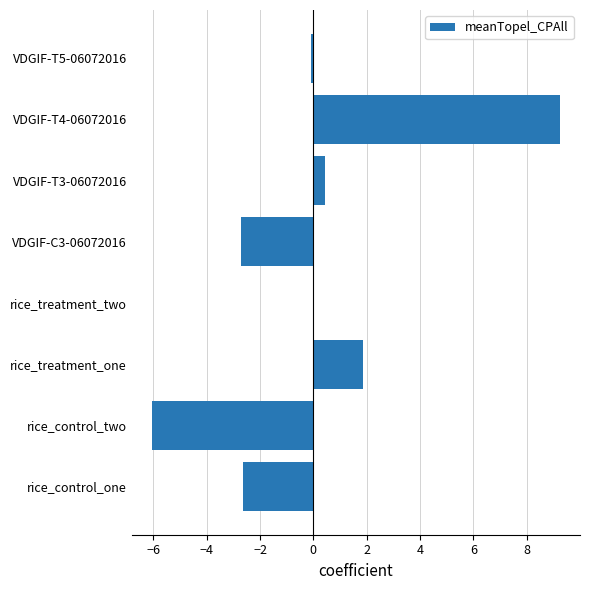

The chart shows a value of -2.7 at VDGIF-C3-06072016. True or false?

True